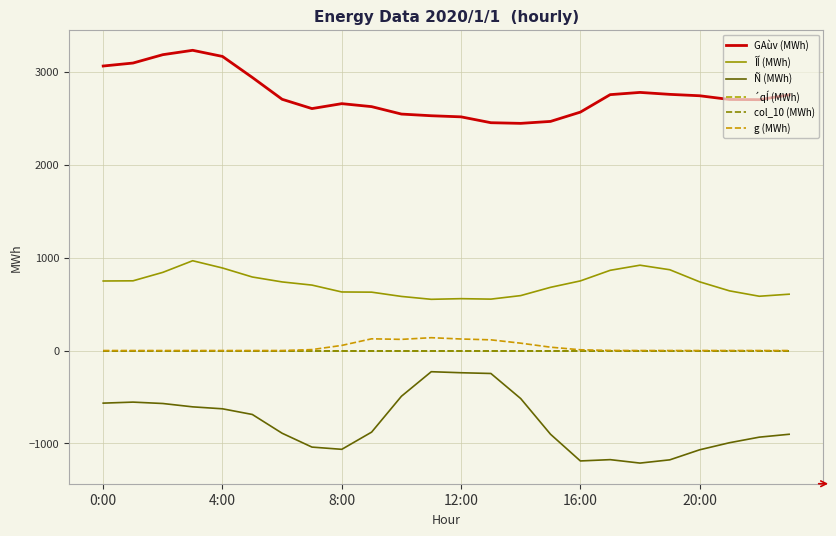

Reading left to right, transcribe all the data shown in this chart.

GAùv (MWh): 3061	3093	3183	3230	3164	2938	2703	2603	2656	2624	2544	2526	2514	2451	2444	2465	2565	2753	2777	2756	2741	2701	2699	2750
ÎÍ (MWh): 748	750	841	966	888	791	738	704	630	628	582	551	558	553	591	680	749	863	918	869	739	642	584	606
Ñ (MWh): -566	-555	-570	-606	-627	-688	-890	-1039	-1063	-878	-492	-228	-239	-247	-517	-901	-1188	-1174	-1211	-1176	-1068	-992	-932	-901
´qÍ (MWh): 0	0	0	0	0	0	0	0	0	0	0	0	0	0	0	0	0	0	0	0	0	0	0	0
col_10 (MWh): 0	0	0	0	0	0	0	0	0	0	0	0	0	0	0	0	0	0	0	0	0	0	0	0
g (MWh): 0	0	0	0	0	0	0	10	55	126	120	138	124	115	79	36	8	1	0	0	0	0	0	0